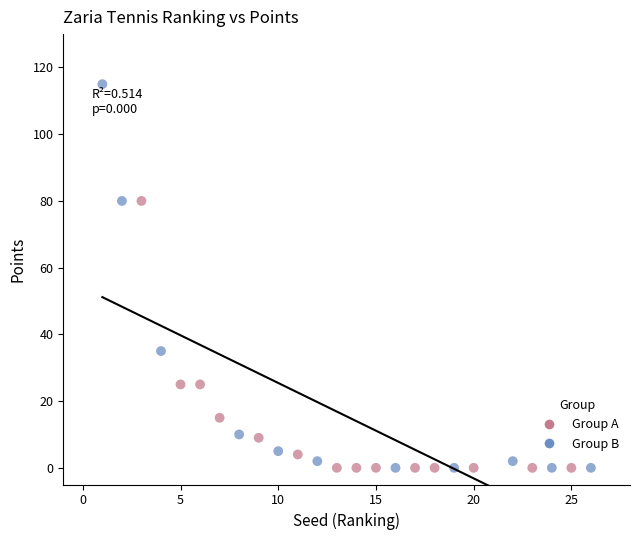

Which series has the largest Y range (max minus min)?

Group B